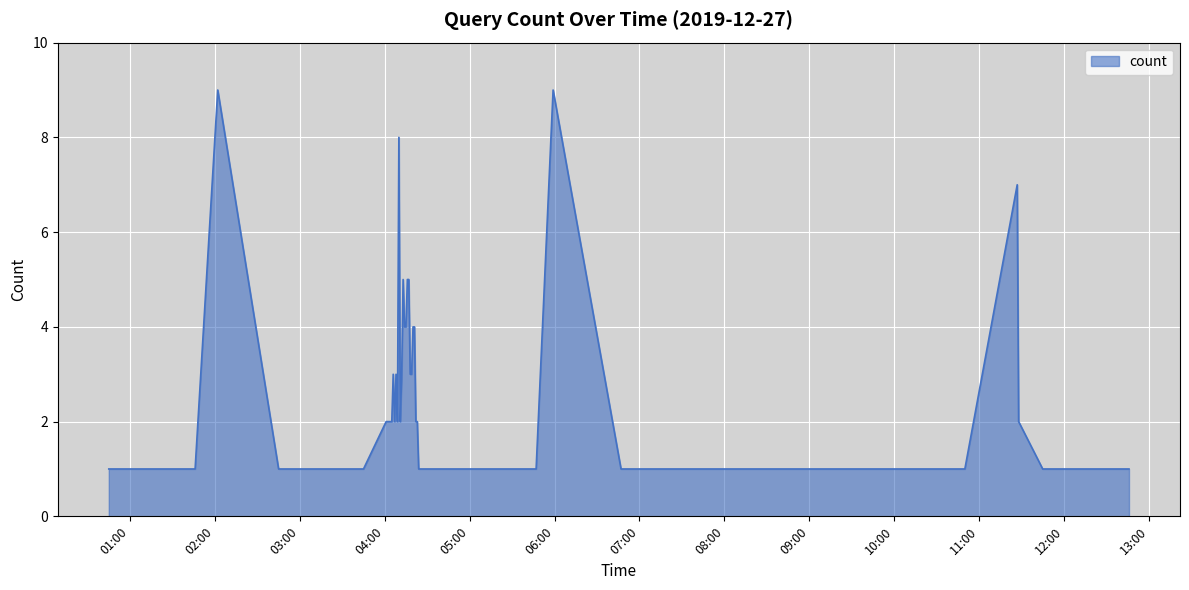

True or false: the data has more than 1 interior local peaks.

True